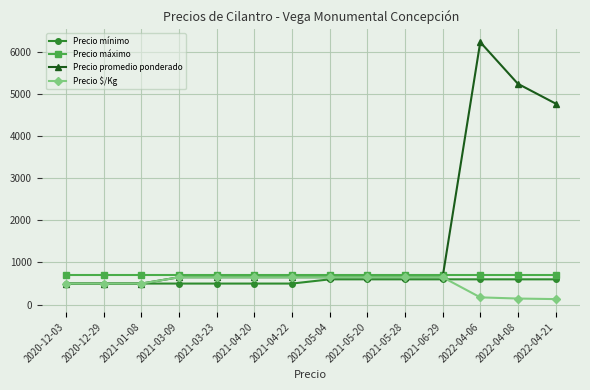

Read the Precio máximo value at 2021-03-23.

700